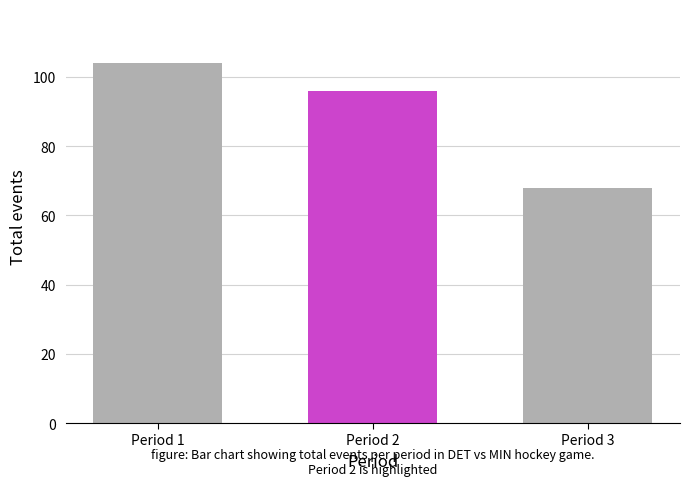

Reading left to right, extract all data points from this chart.

104	96	68